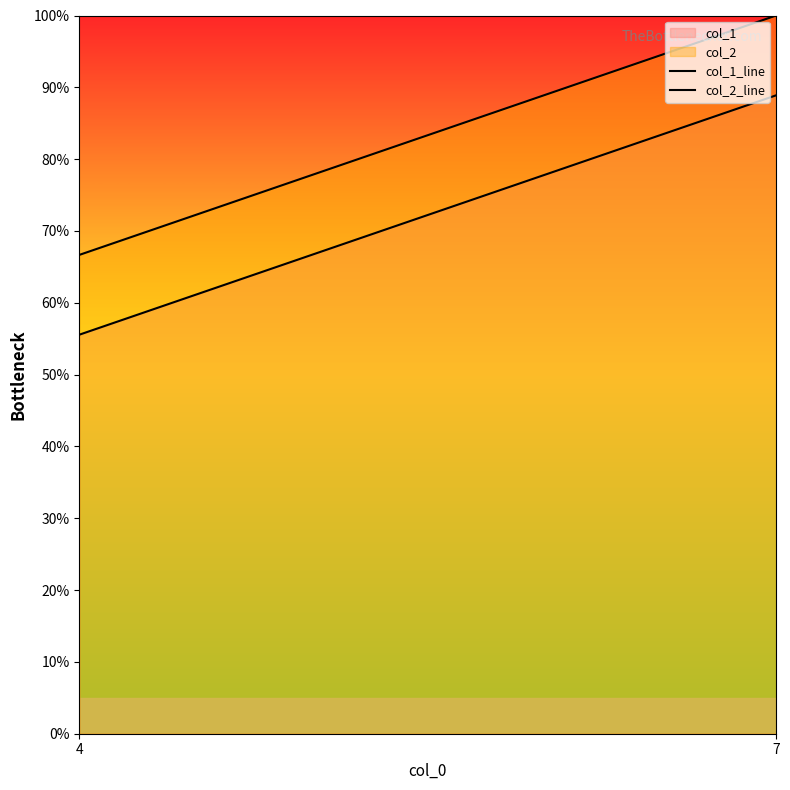

Reading right to left, transcribe all the data shown in this chart.

col_1_line: 8.9	5.6
col_2_line: 10.0	6.7